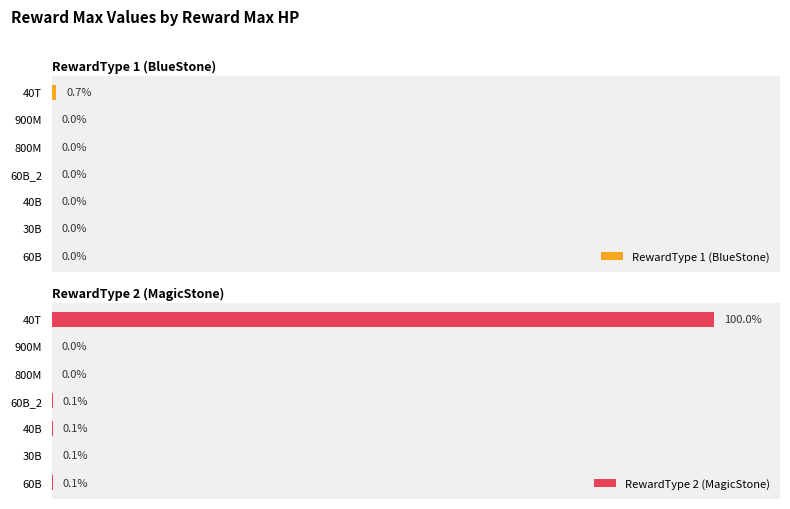

Between 40B and 800M, which is larger?

40B